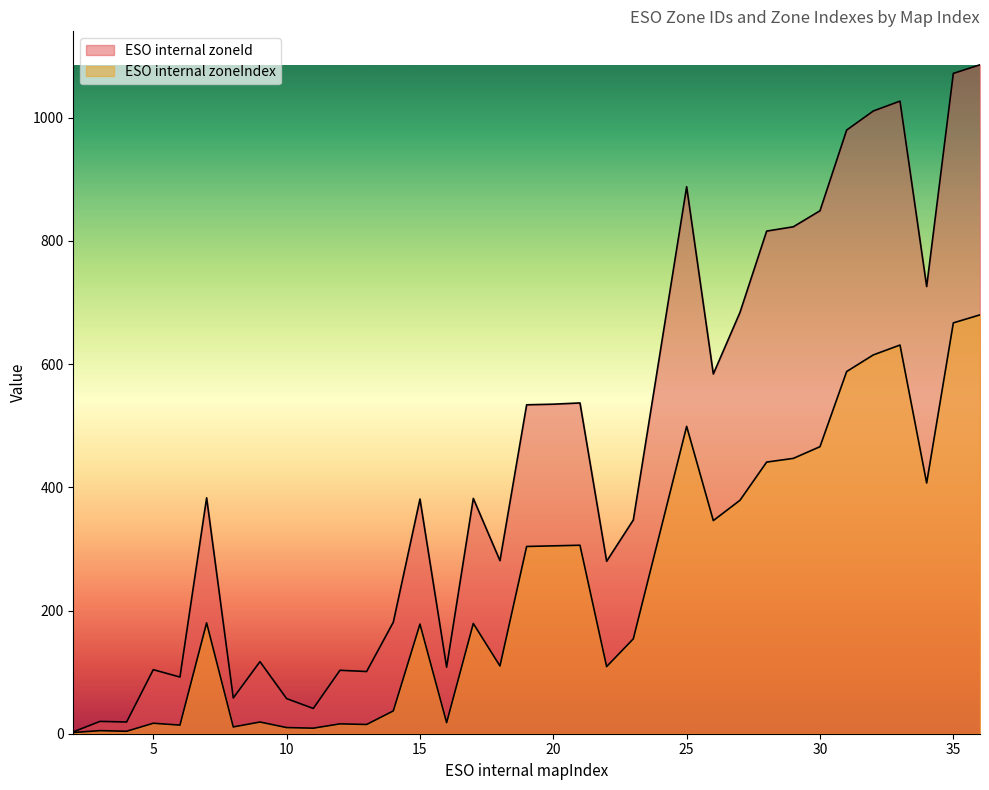

Where does the ESO internal zoneIndex series first go above 179?

7